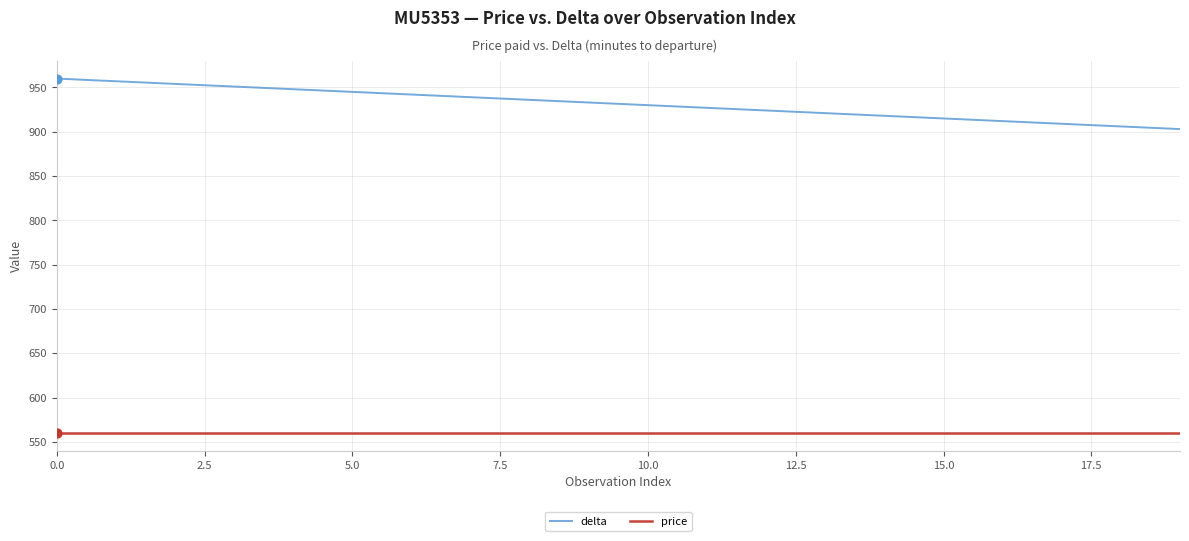

Which series has the largest total across all categories?

delta